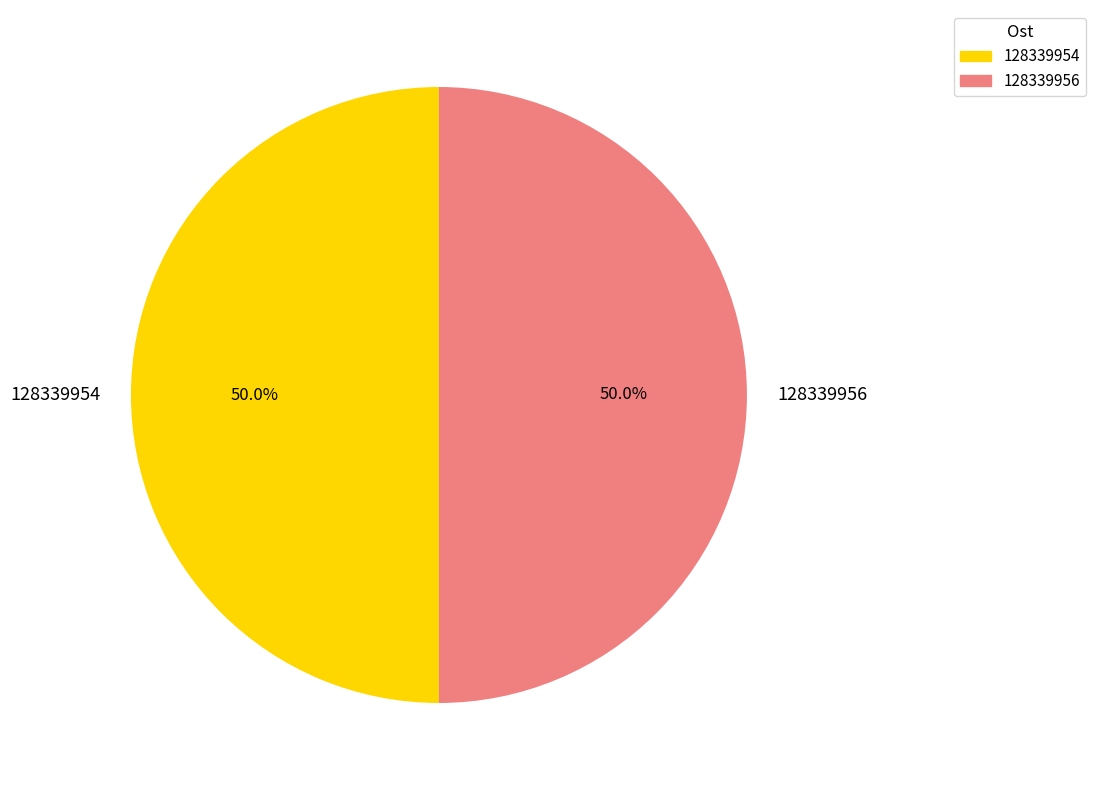

What percentage is NOT represented by 128339954?

50.0%